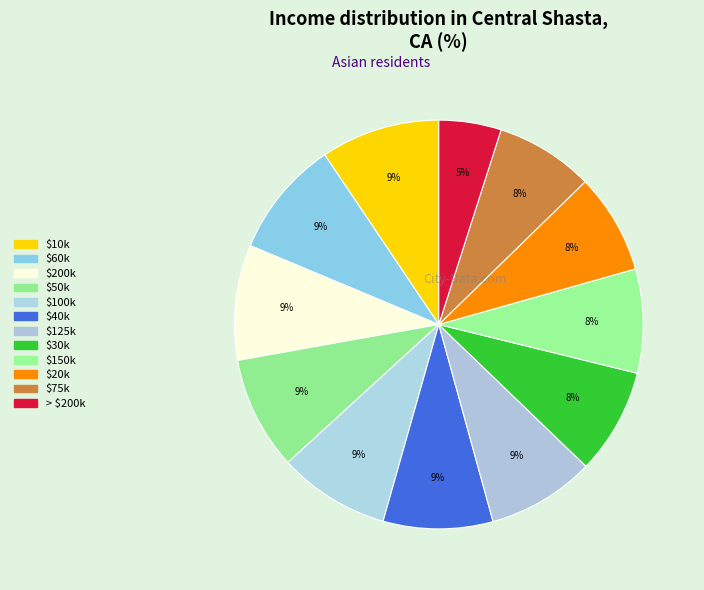

Count the number of slices in the pie.

12